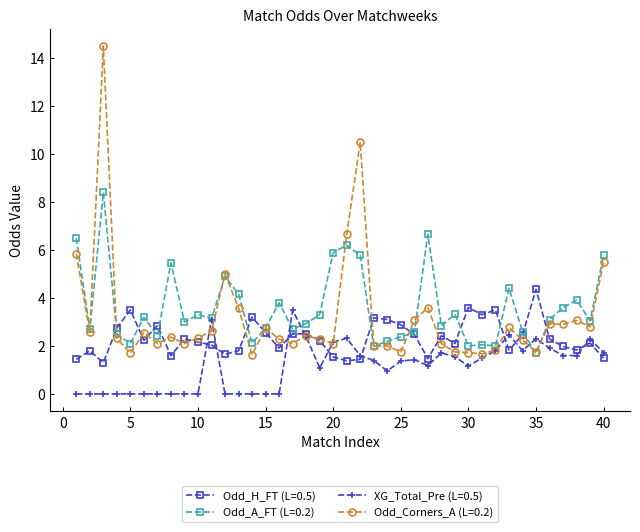

Rank the series by their maximum value, from lowest to highest.

XG_Total_Pre (L=0.5), Odd_H_FT (L=0.5), Odd_A_FT (L=0.2), Odd_Corners_A (L=0.2)